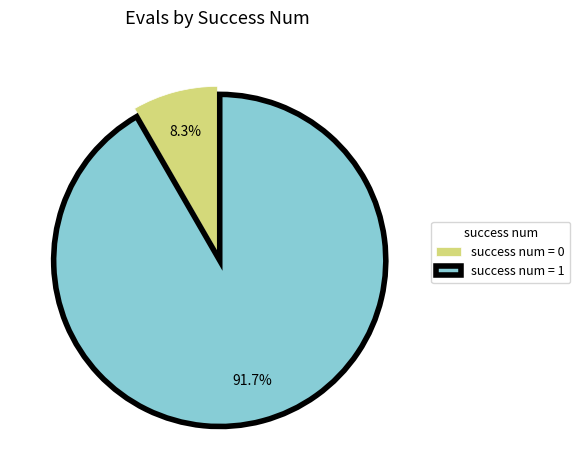

Which slice is the smallest?

success num = 0